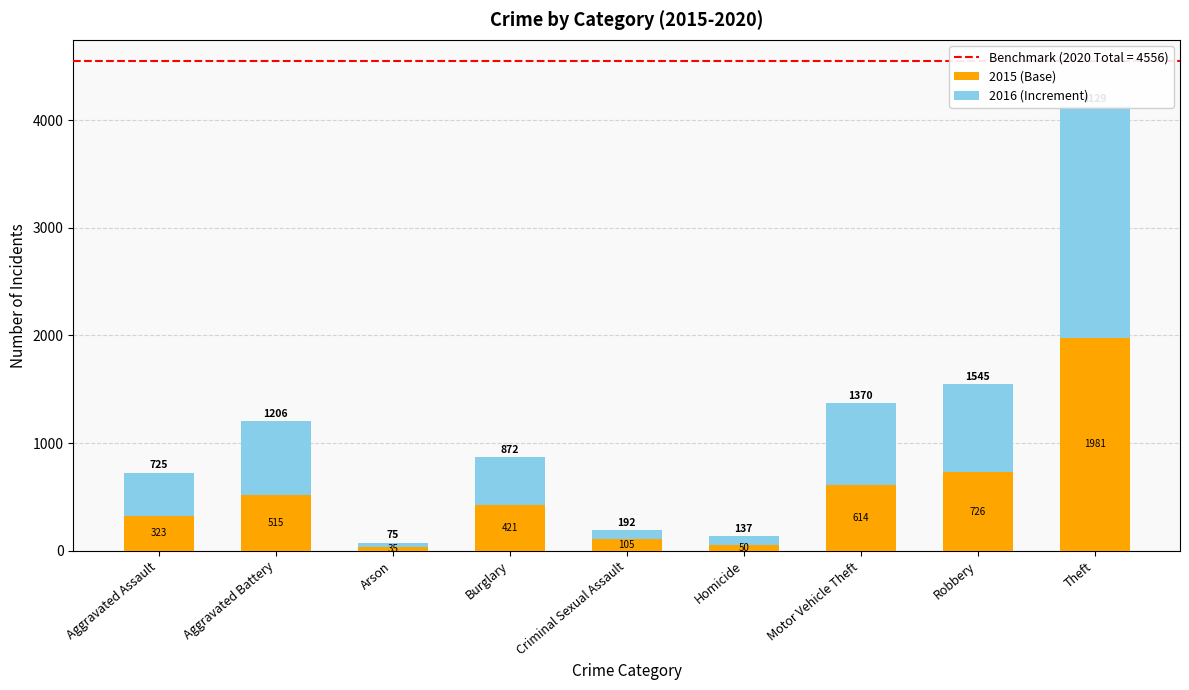

What is the sum of all 2015 (Base) values?

4770